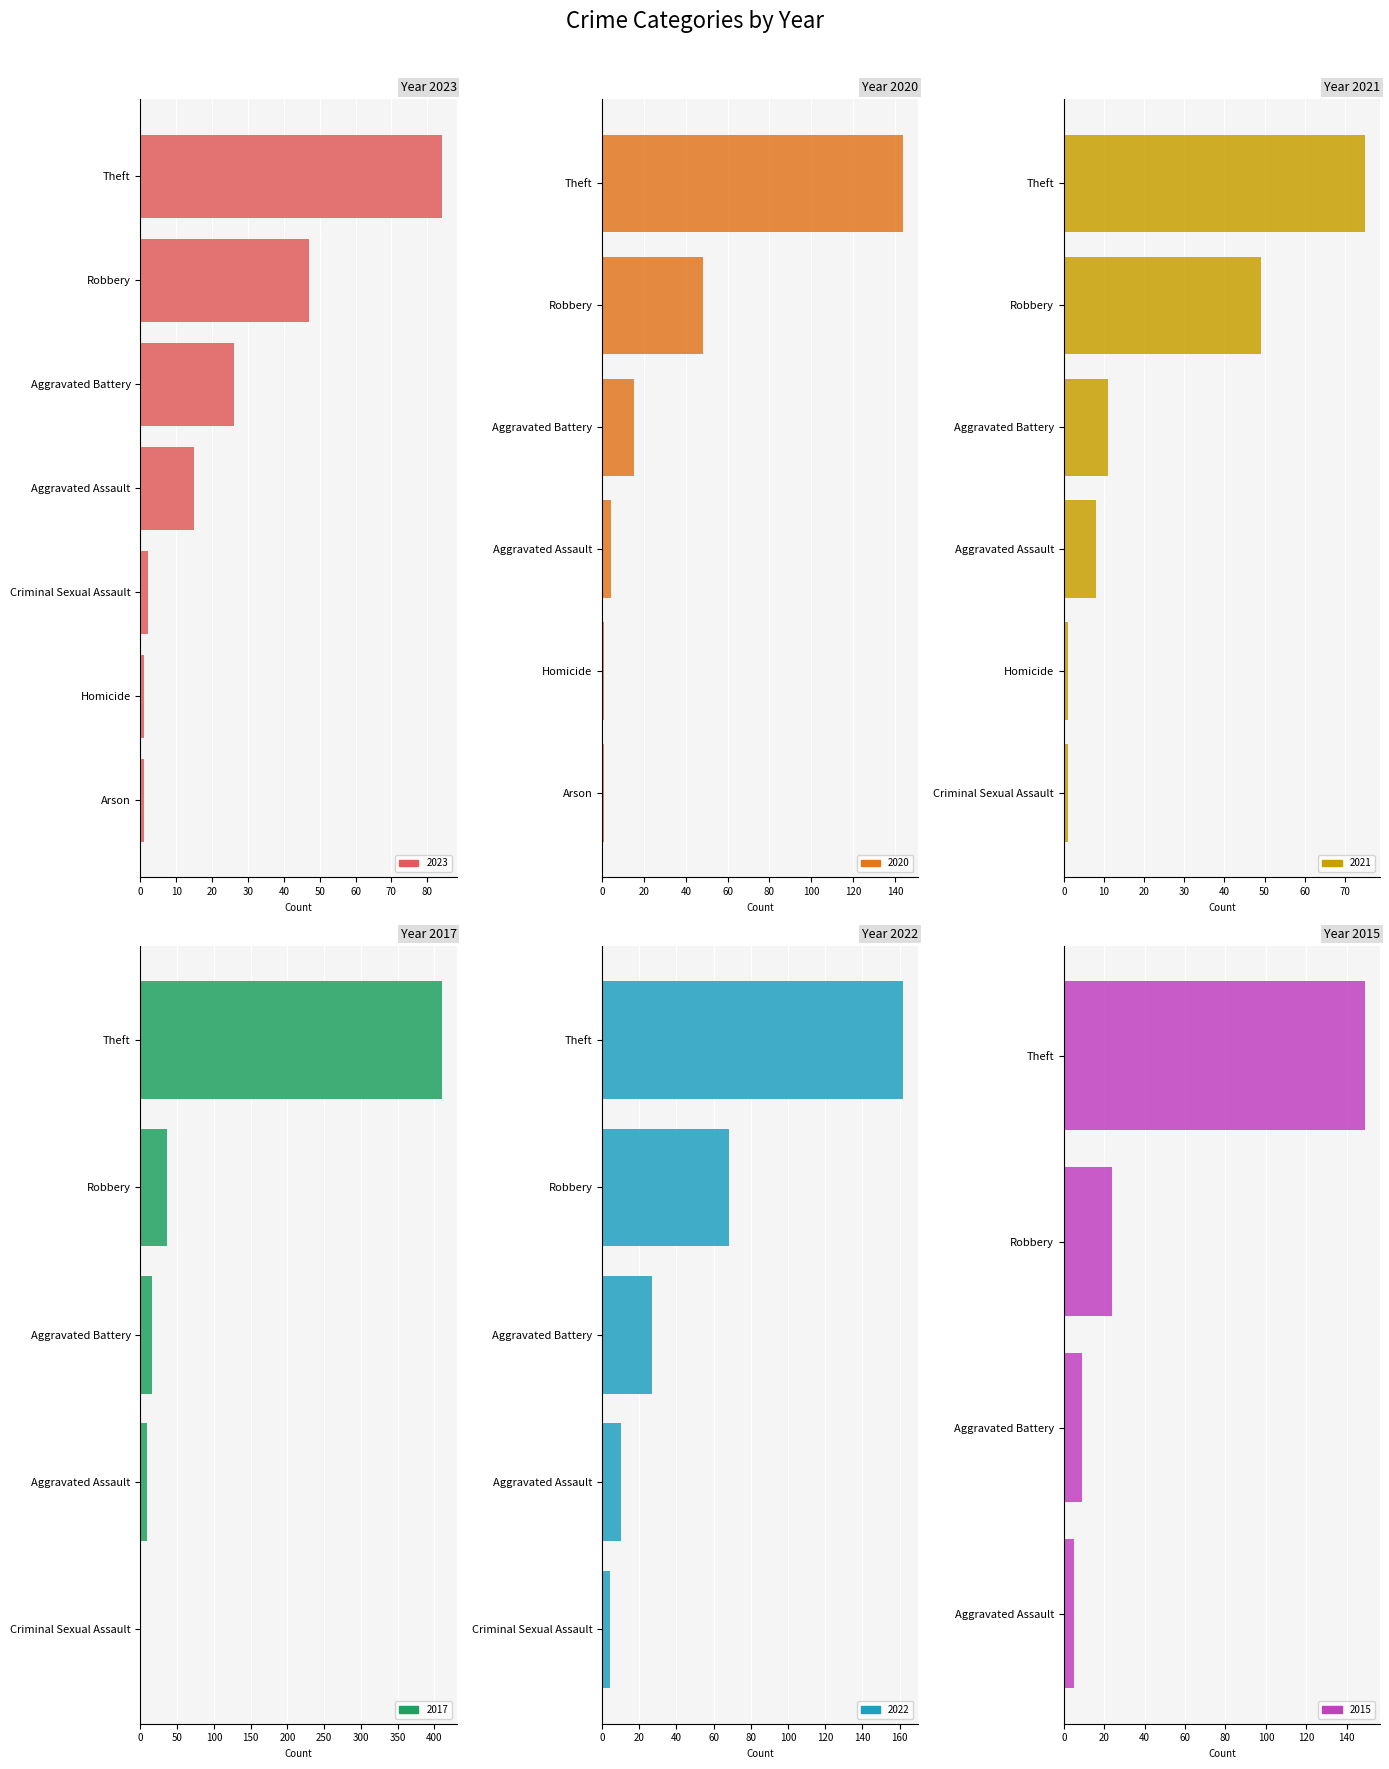

Which series has the largest range (max minus min)?

2017